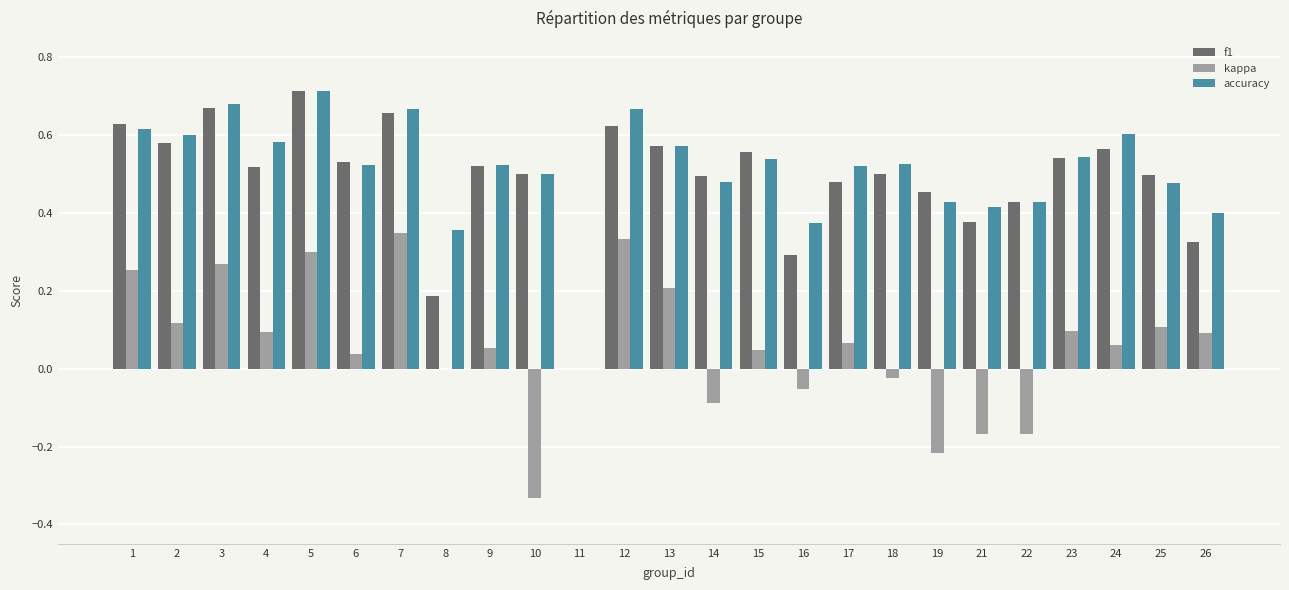

Is the value of accuracy at 3 greater than the value of f1 at 15?

Yes